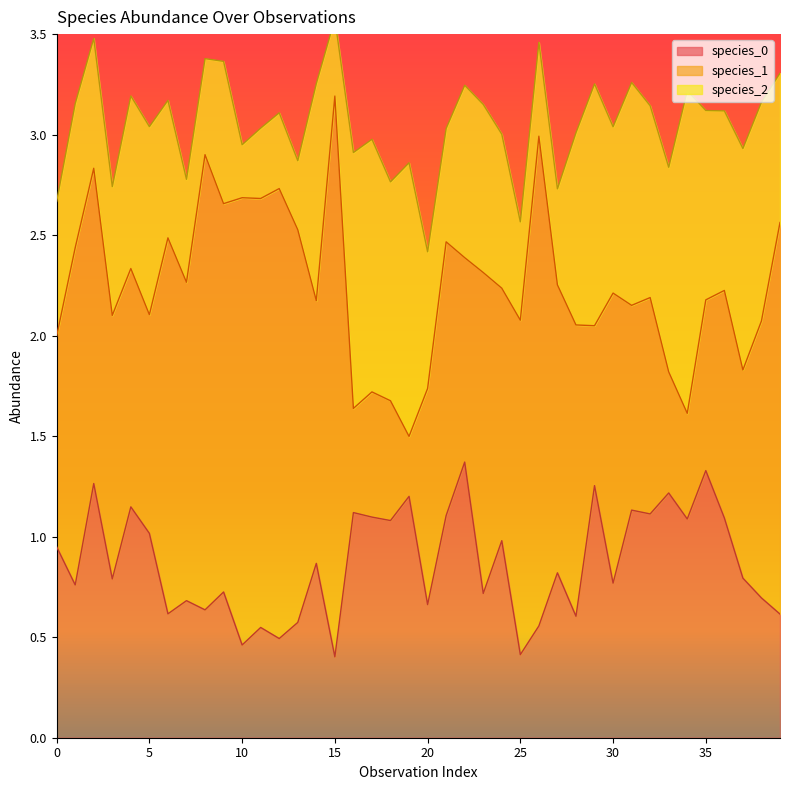

Reading left to right, extract all data points from this chart.

species_0: 0.9	0.8	1.3	0.8	1.1	1.0	0.6	0.7	0.6	0.7	0.5	0.5	0.5	0.6	0.9	0.4	1.1	1.1	1.1	1.2	0.7	1.1	1.4	0.7	1.0	0.4	0.6	0.8	0.6	1.3	0.8	1.1	1.1	1.2	1.1	1.3	1.1	0.8	0.7	0.6
species_1: 1.0	1.7	1.6	1.3	1.2	1.1	1.9	1.6	2.3	1.9	2.2	2.1	2.2	2.0	1.3	2.8	0.5	0.6	0.6	0.3	1.1	1.4	1.0	1.6	1.3	1.7	2.4	1.4	1.4	0.8	1.4	1.0	1.1	0.6	0.5	0.8	1.1	1.0	1.4	1.9
species_2: 0.7	0.7	0.6	0.6	0.9	0.9	0.7	0.5	0.5	0.7	0.3	0.4	0.4	0.3	1.1	0.4	1.3	1.3	1.1	1.4	0.7	0.6	0.9	0.8	0.8	0.5	0.5	0.5	1.0	1.2	0.8	1.1	1.0	1.0	1.6	0.9	0.9	1.1	1.1	0.7